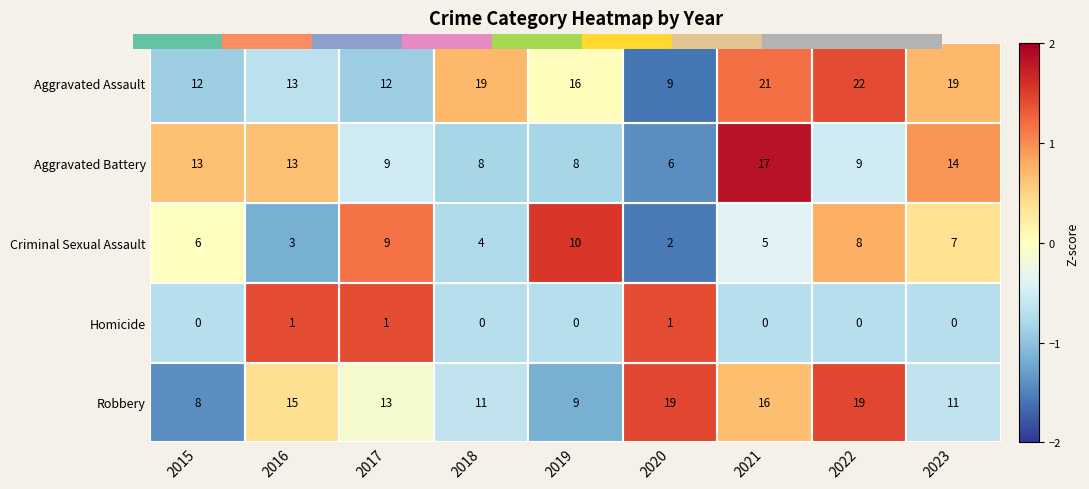

At how many categories does at least one series exceed 0?

9